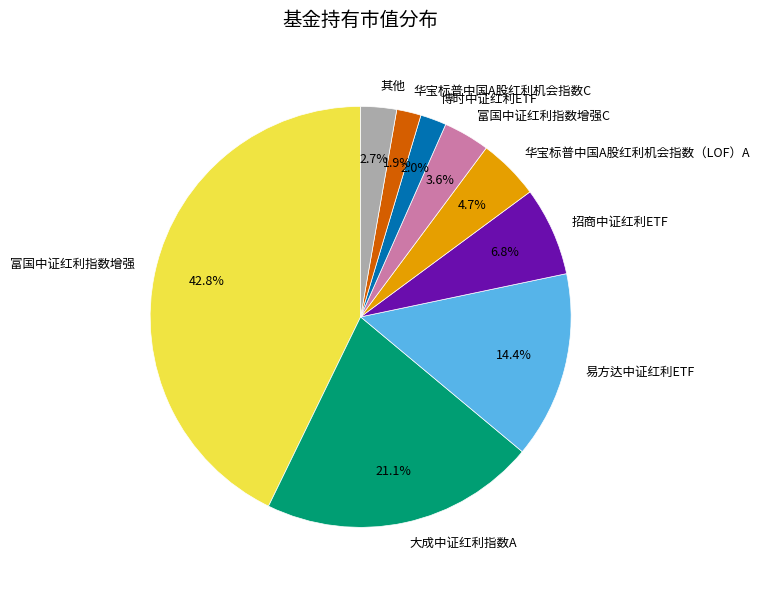

Which slice is the largest?

富国中证红利指数增强